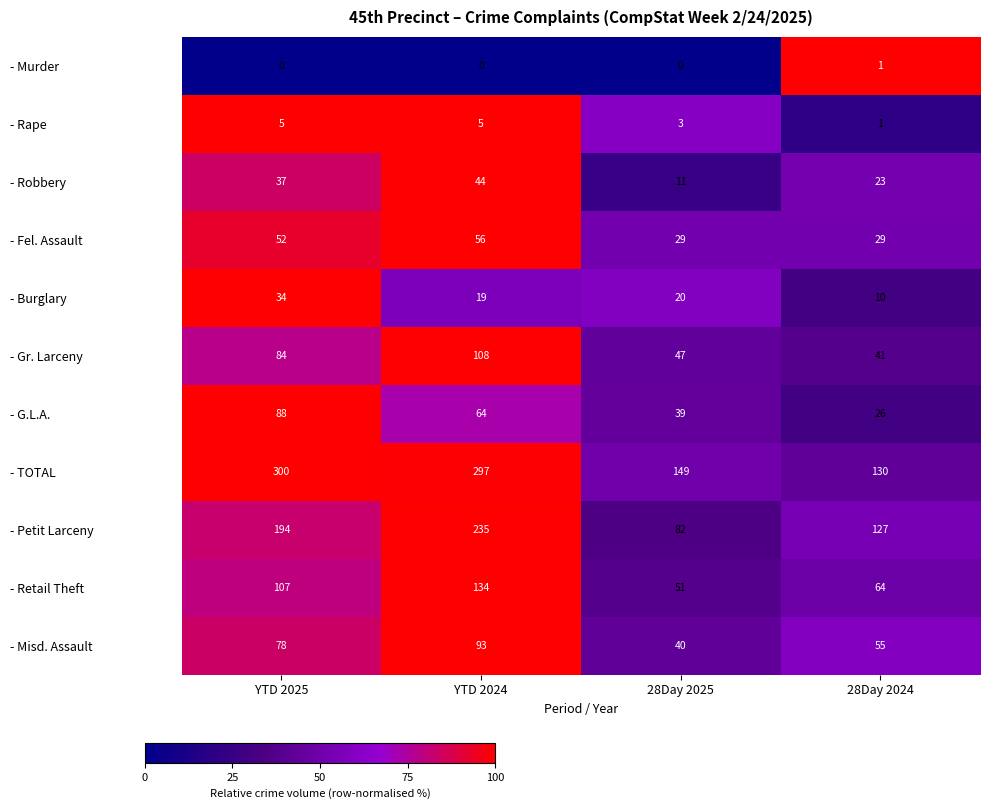

The - Retail Theft series shows 181 at YTD 2024. True or false?

False